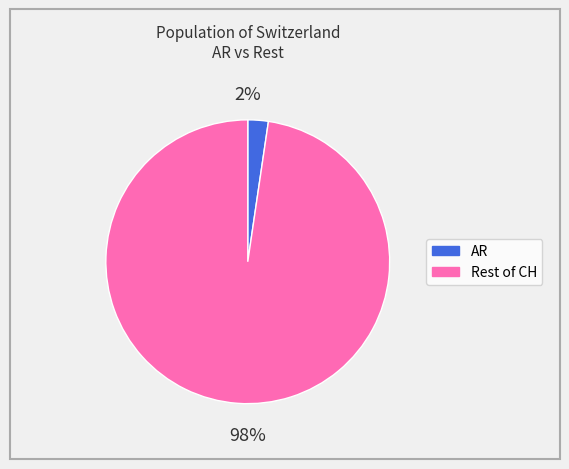

To the nearest percent, what is the average slice percentage?

50%